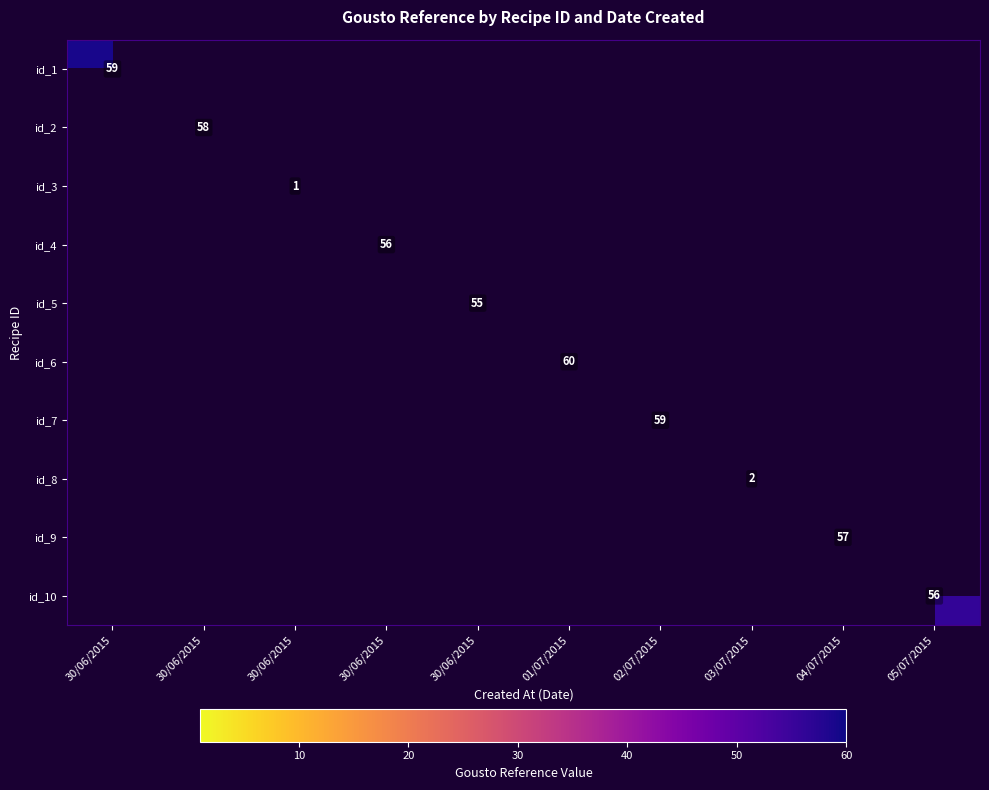

True or false: id_5 has a value of 16.0 at 30/06/2015.

False